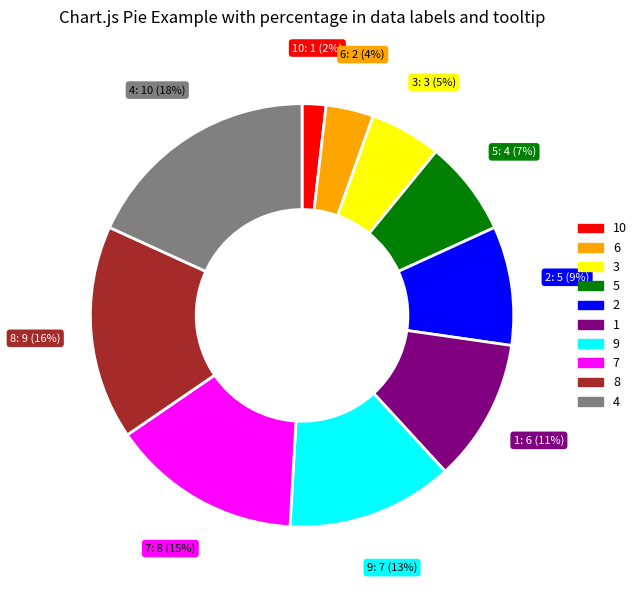

Is there any slice that represents more than half of the pie?

No